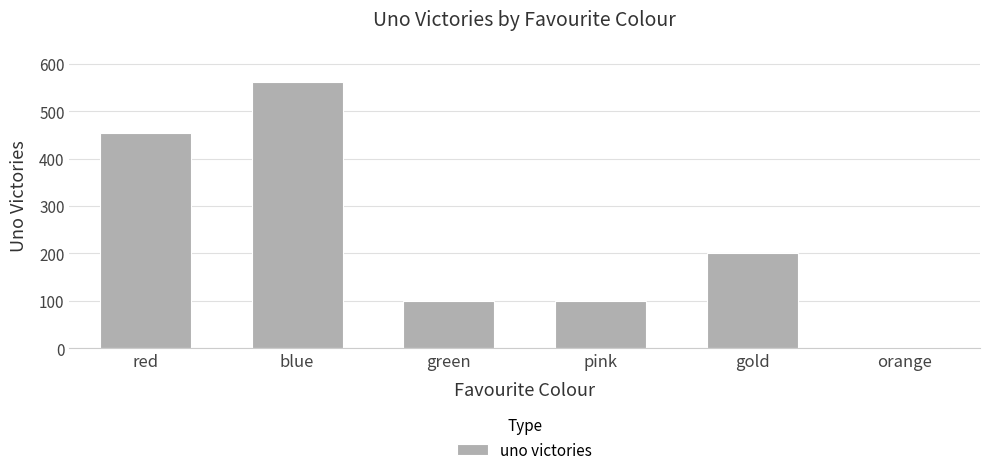

What position from the right is pink?

3